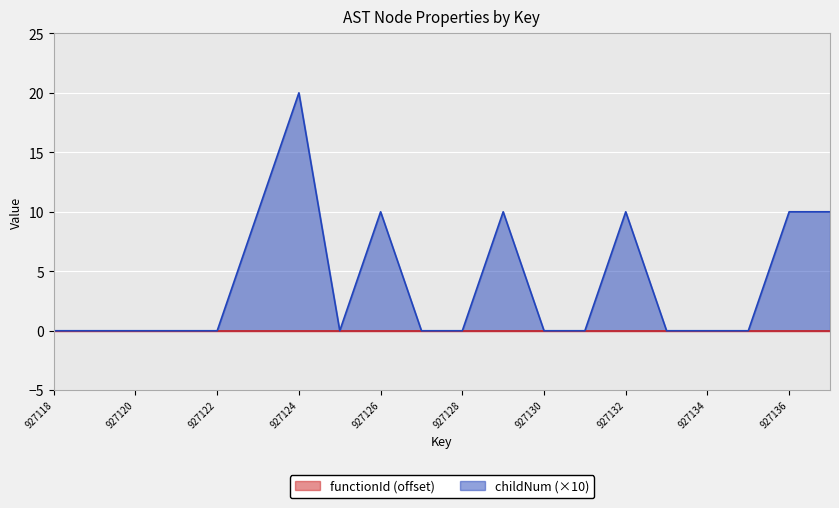

At which category is the sum across all series the highest?

927124